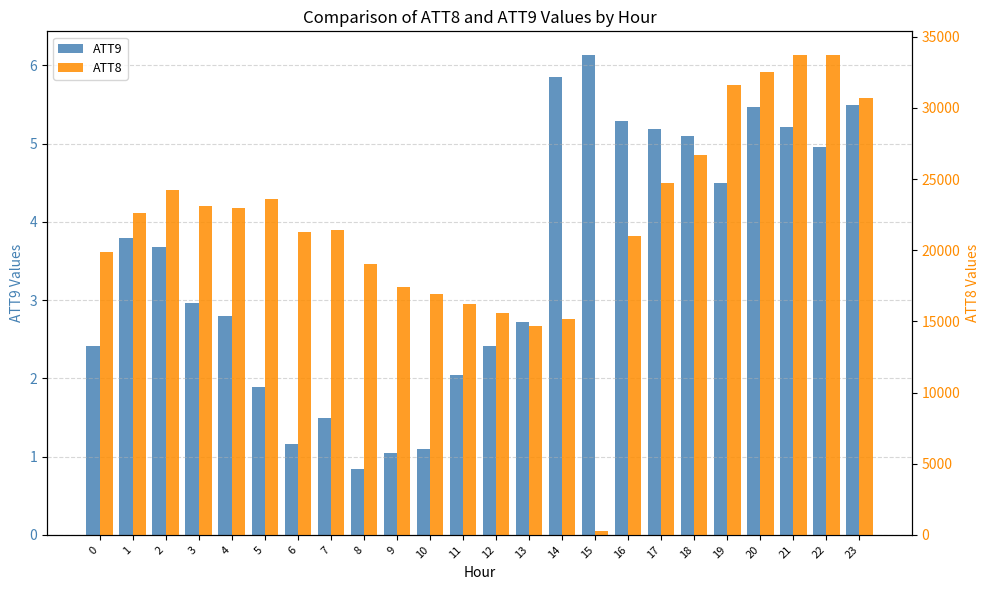

Rank the series by their maximum value, from lowest to highest.

ATT9, ATT8